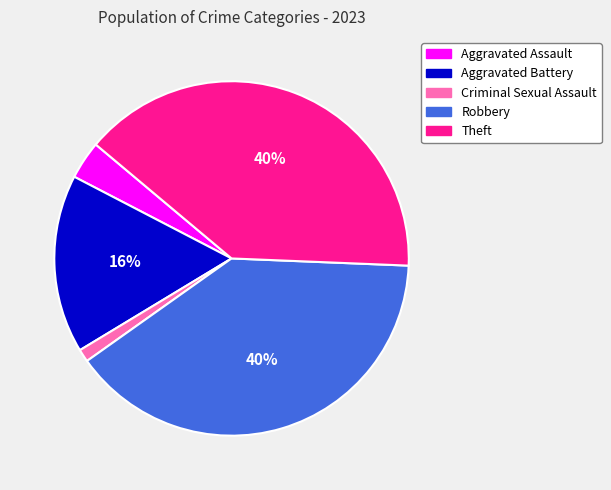

Is it true that Aggravated Battery is 16% of the pie?

True